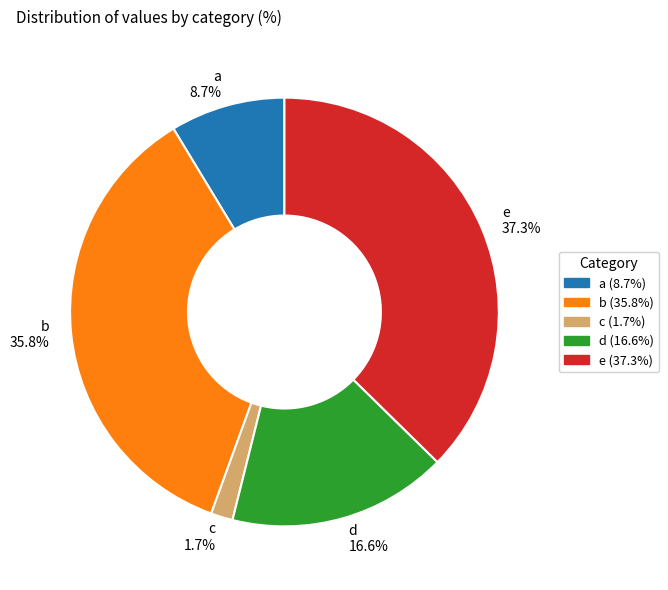

True or false: a accounts for 23% of the total.

False